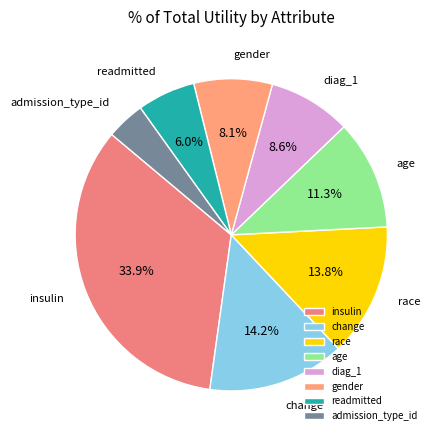

Which has a higher value, admission_type_id or readmitted?

readmitted